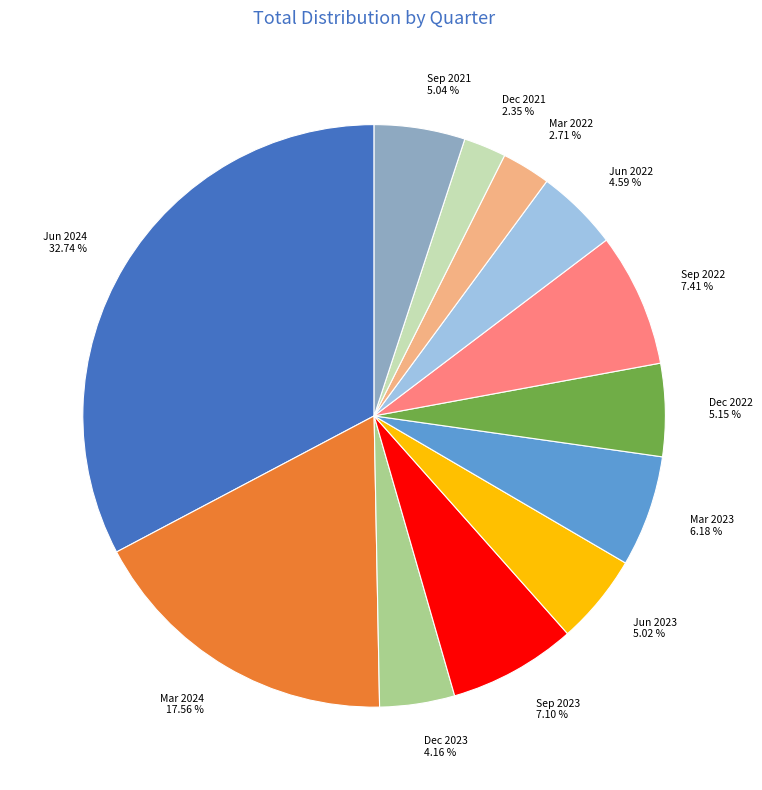

Count the number of slices in the pie.

12